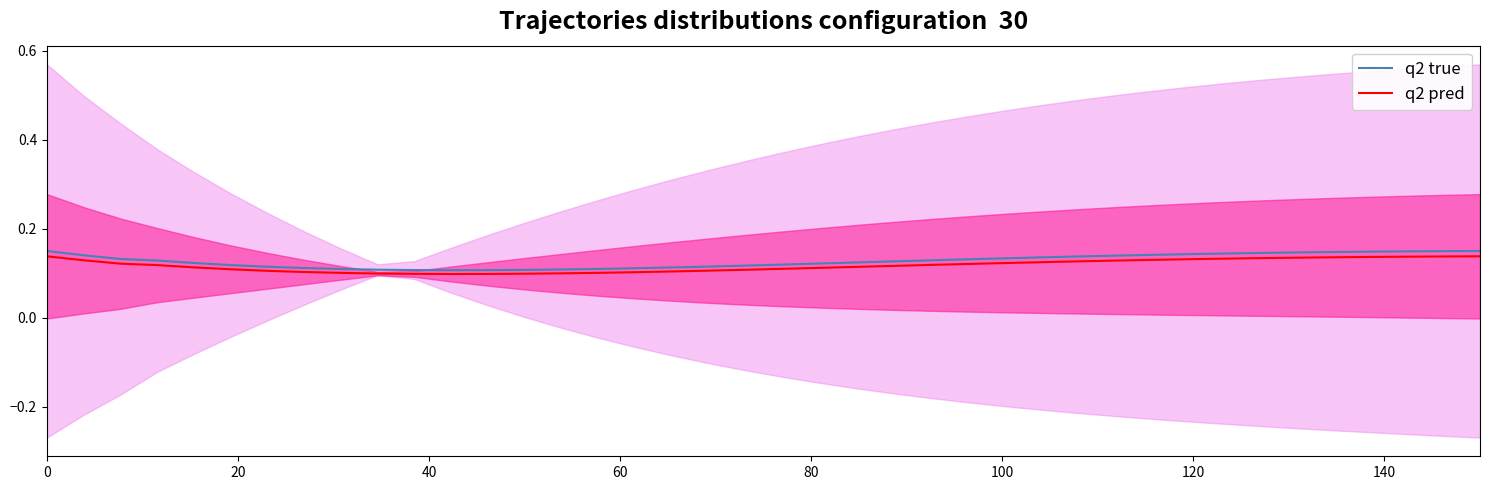

Is it true that q2 true equals 0.1 at 21?

False